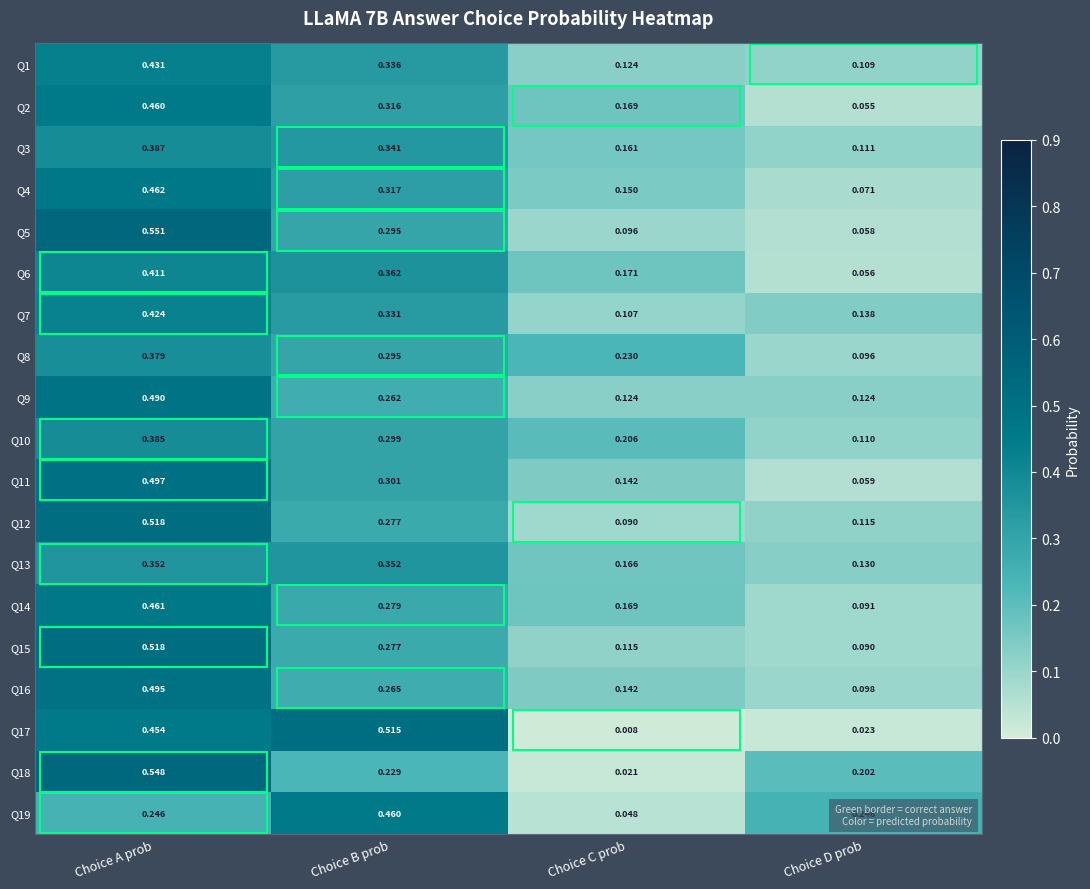

At which category does the chart reach its peak across all series?

Choice A prob